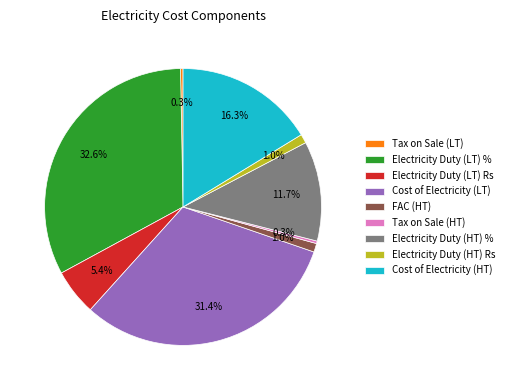

Is there any slice that represents more than half of the pie?

No